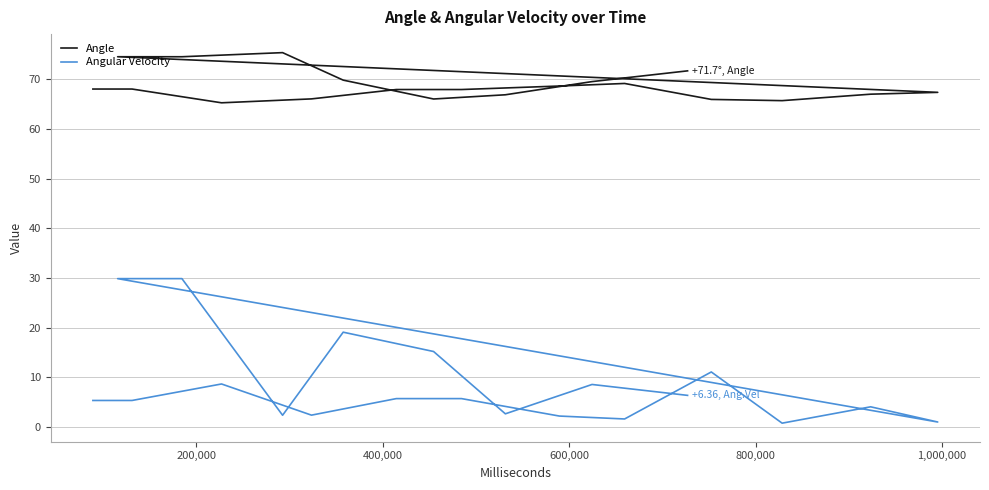

What is the total value across all series at 10?

71.1